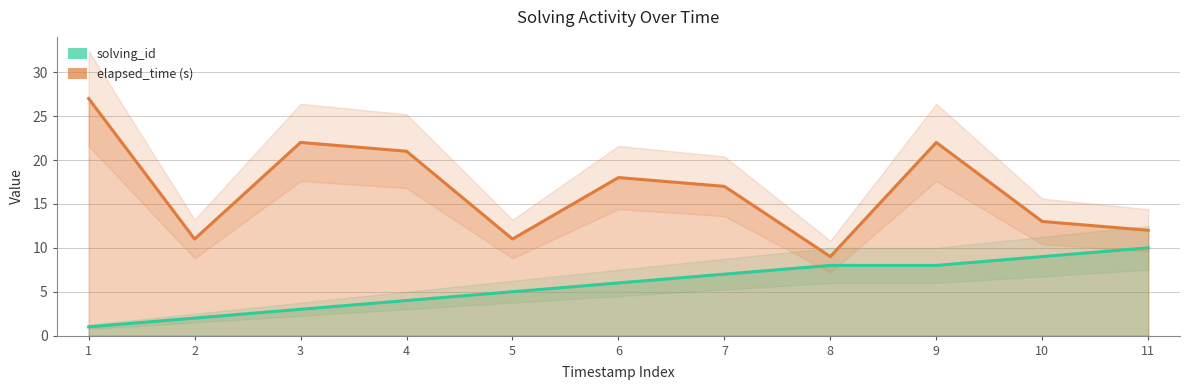

What is the average value of the solving_id series?

6